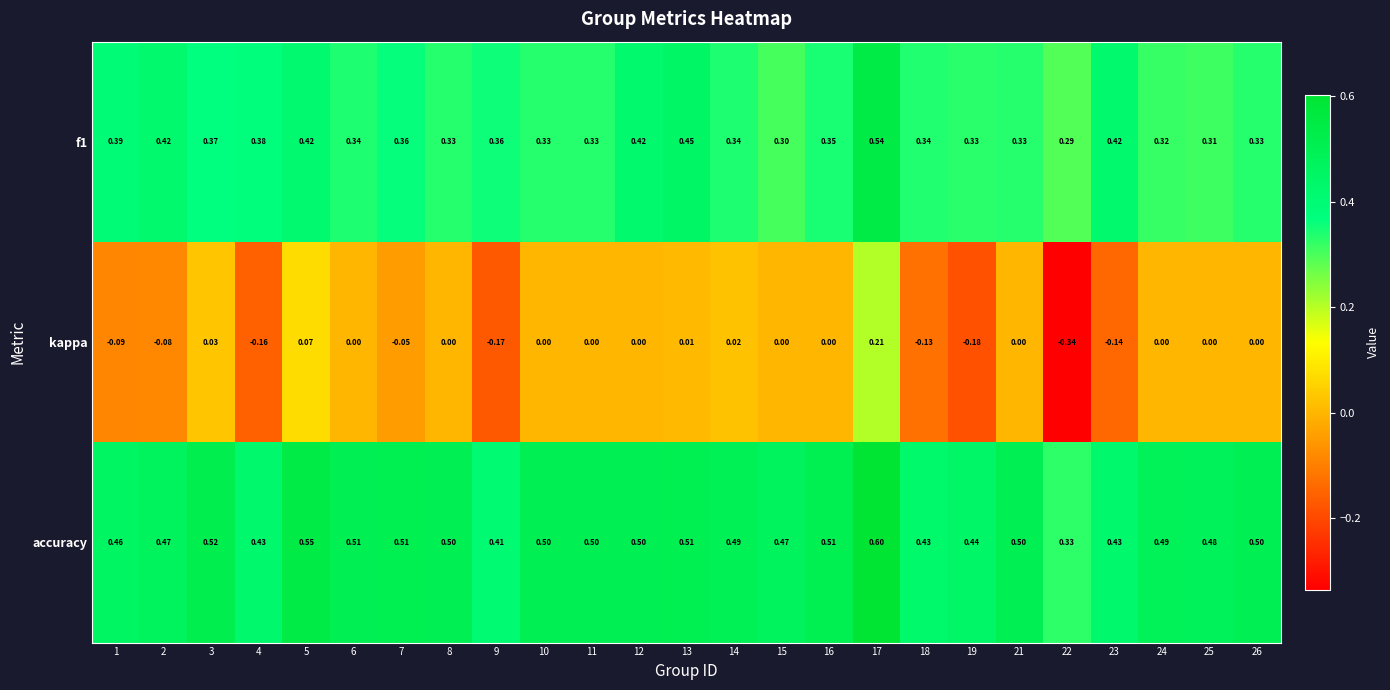

Which label corresponds to the largest value in the chart?

17